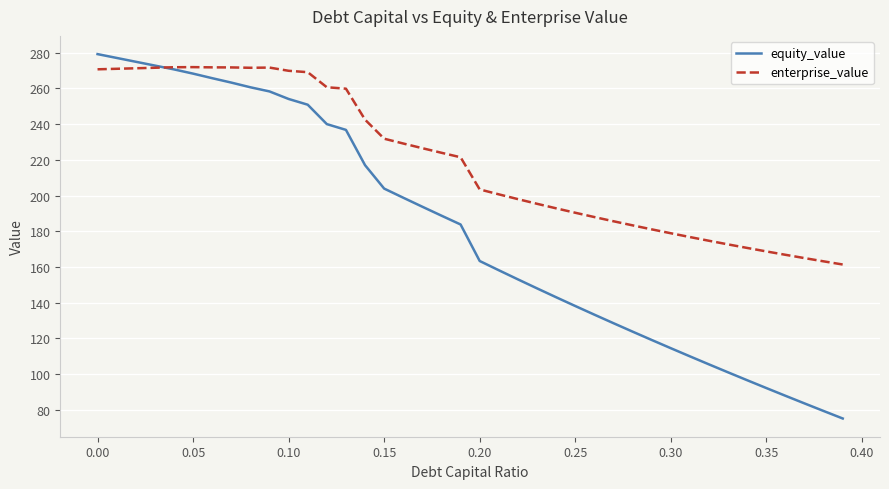

Which series has the largest total across all categories?

enterprise_value